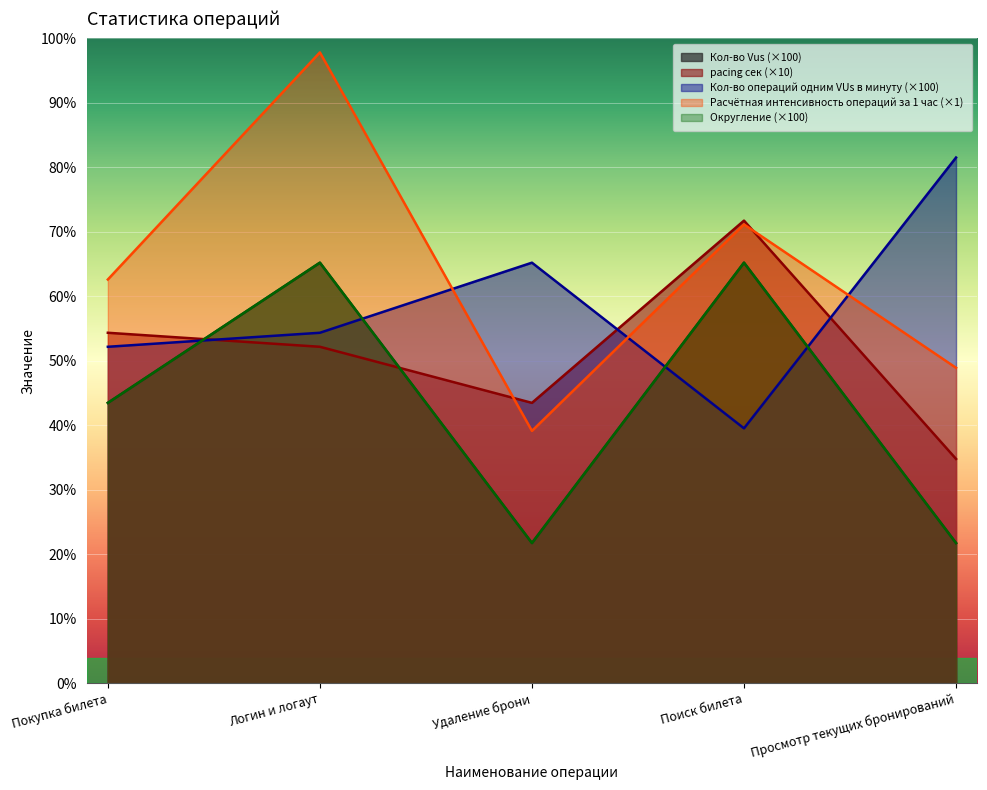

Reading left to right, what are all the values shown in this chart?

Кол-во Vus: Покупка билета=200.0	Логин и логаут=300.0	Удаление брони=100.0	Поиск билета=300.0	Просмотр текущих бронирований=100.0
pacing сек: Покупка билета=250.0	Логин и логаут=240.0	Удаление брони=200.0	Поиск билета=330.0	Просмотр текущих бронирований=160.0
Кол-во операций одним VUs в минуту: Покупка билета=240.0	Логин и логаут=250.0	Удаление брони=300.0	Поиск билета=181.8	Просмотр текущих бронирований=375.0
Расчётная интенсивность операций за 1 час: Покупка билета=288.0	Логин и логаут=450.0	Удаление брони=180.0	Поиск билета=327.3	Просмотр текущих бронирований=225.0
Округление: Покупка билета=200.0	Логин и логаут=300.0	Удаление брони=100.0	Поиск билета=300.0	Просмотр текущих бронирований=100.0